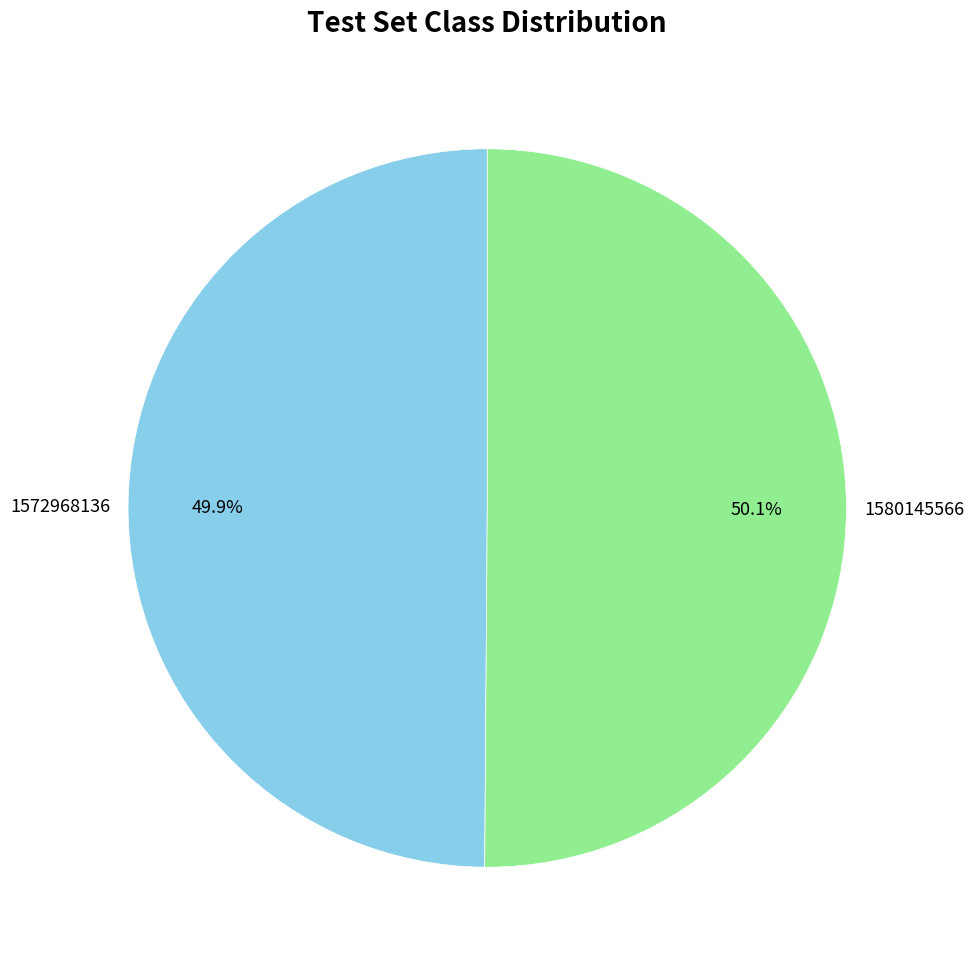

What percentage is NOT represented by 1572968136?

50.1%